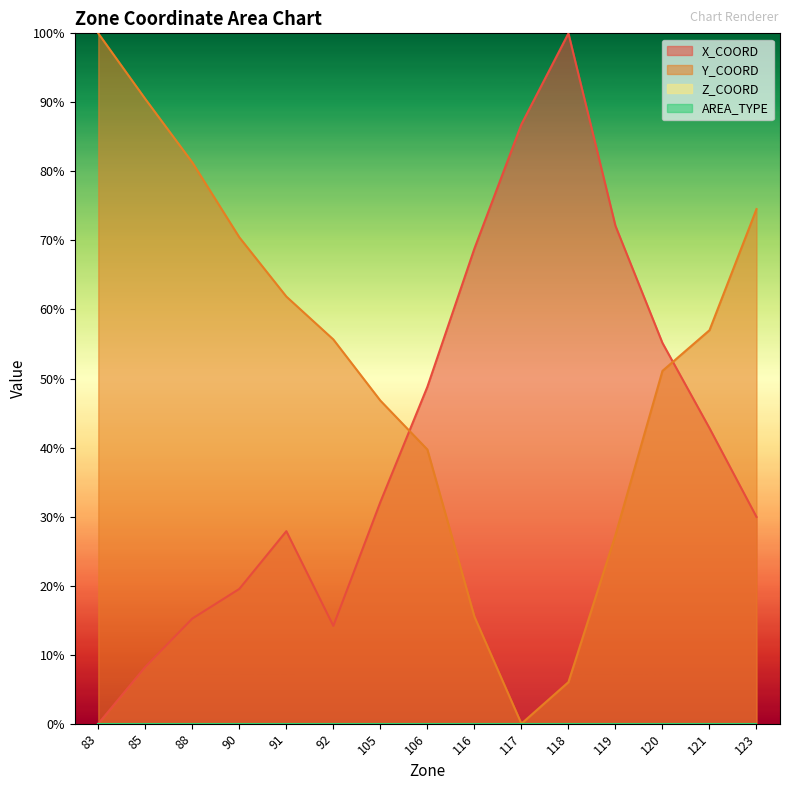

Where do Y_COORD and X_COORD first cross each other?

105 and 106